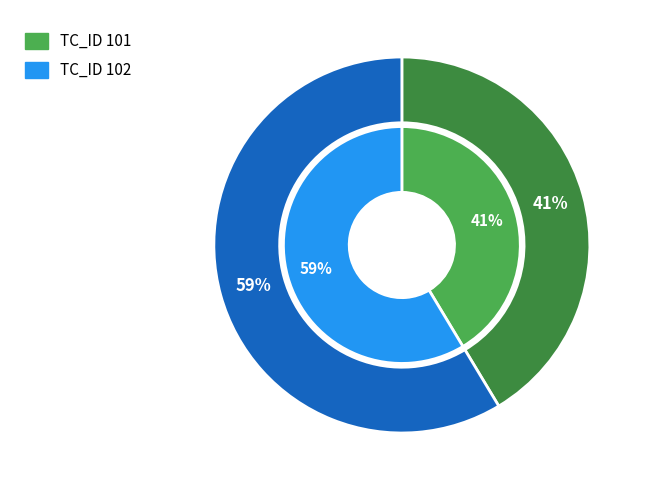

To the nearest percent, what percentage of the pie is TC_ID 101?

41%